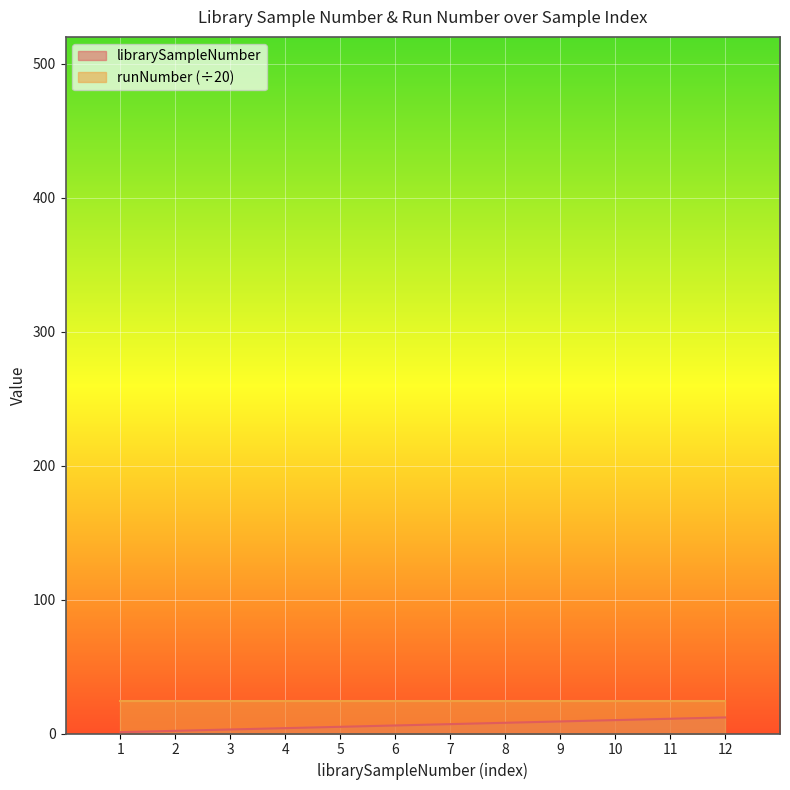

At which label does the data first exceed 7?

8